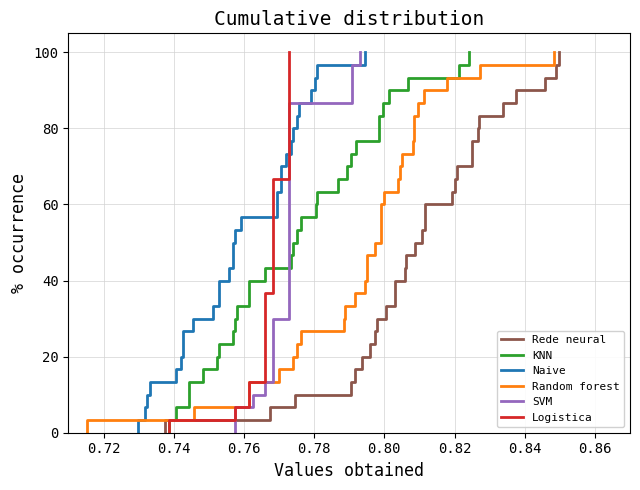

What are all the series names shown in the legend?

Rede neural, KNN, Naive, Random forest, SVM, Logistica